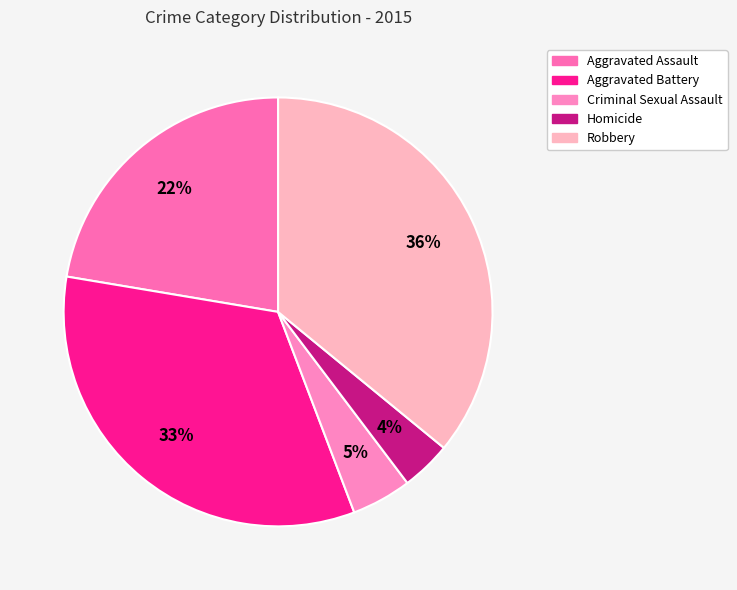

Combined, what portion of the pie is Robbery and Homicide?

39.7%